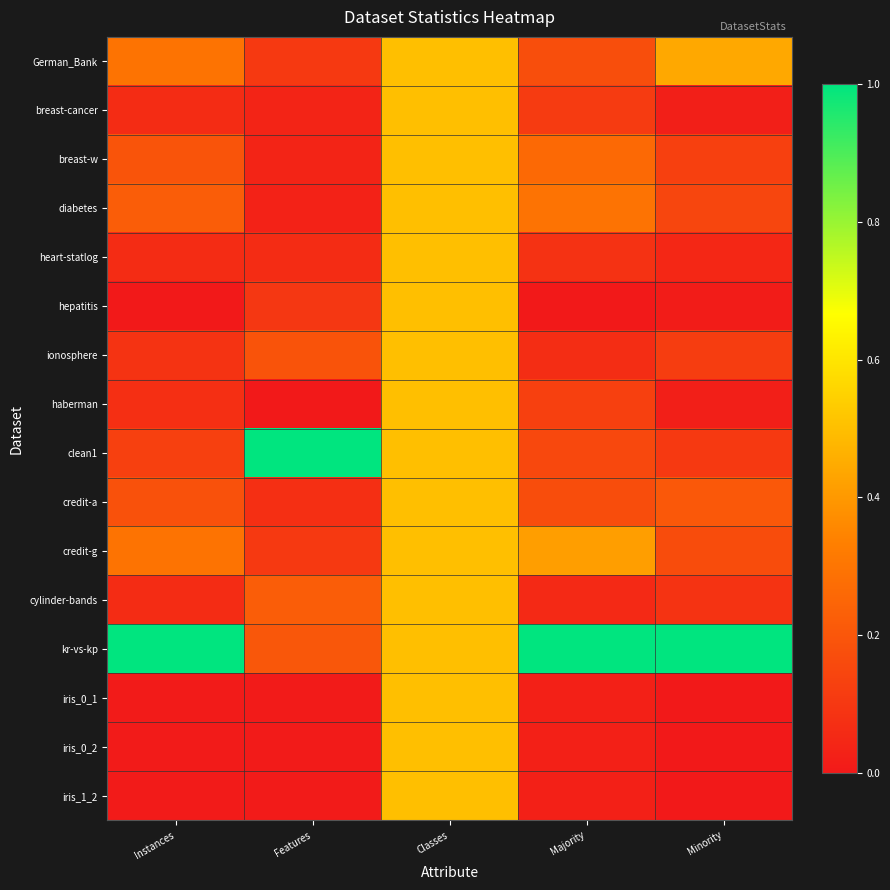

Which series has the largest total across all categories?

kr-vs-kp